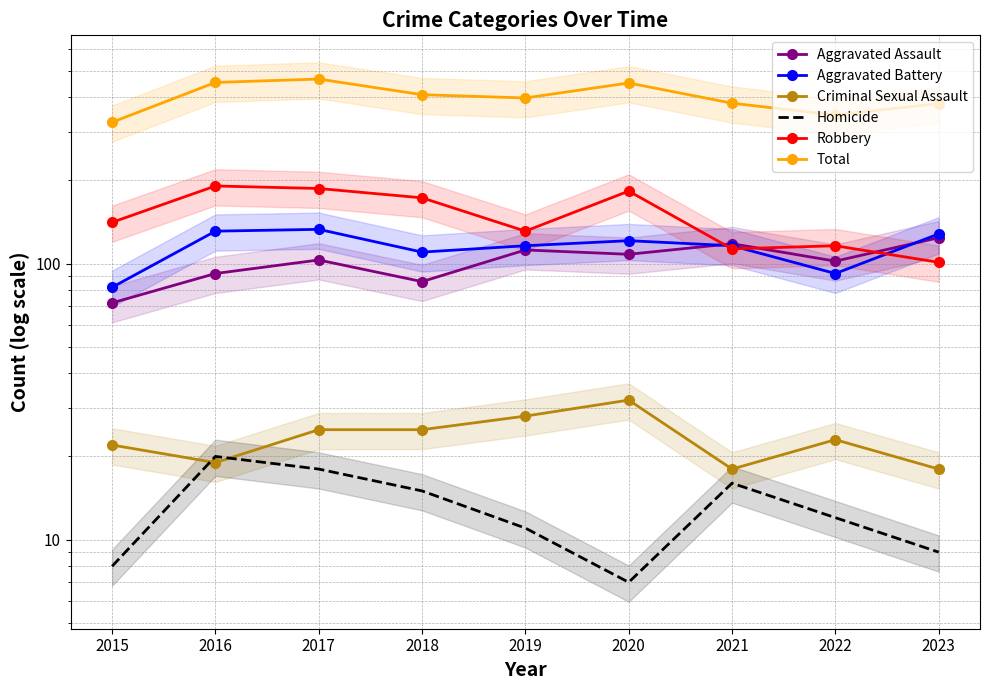

True or false: Criminal Sexual Assault and Total cross at least once.

False